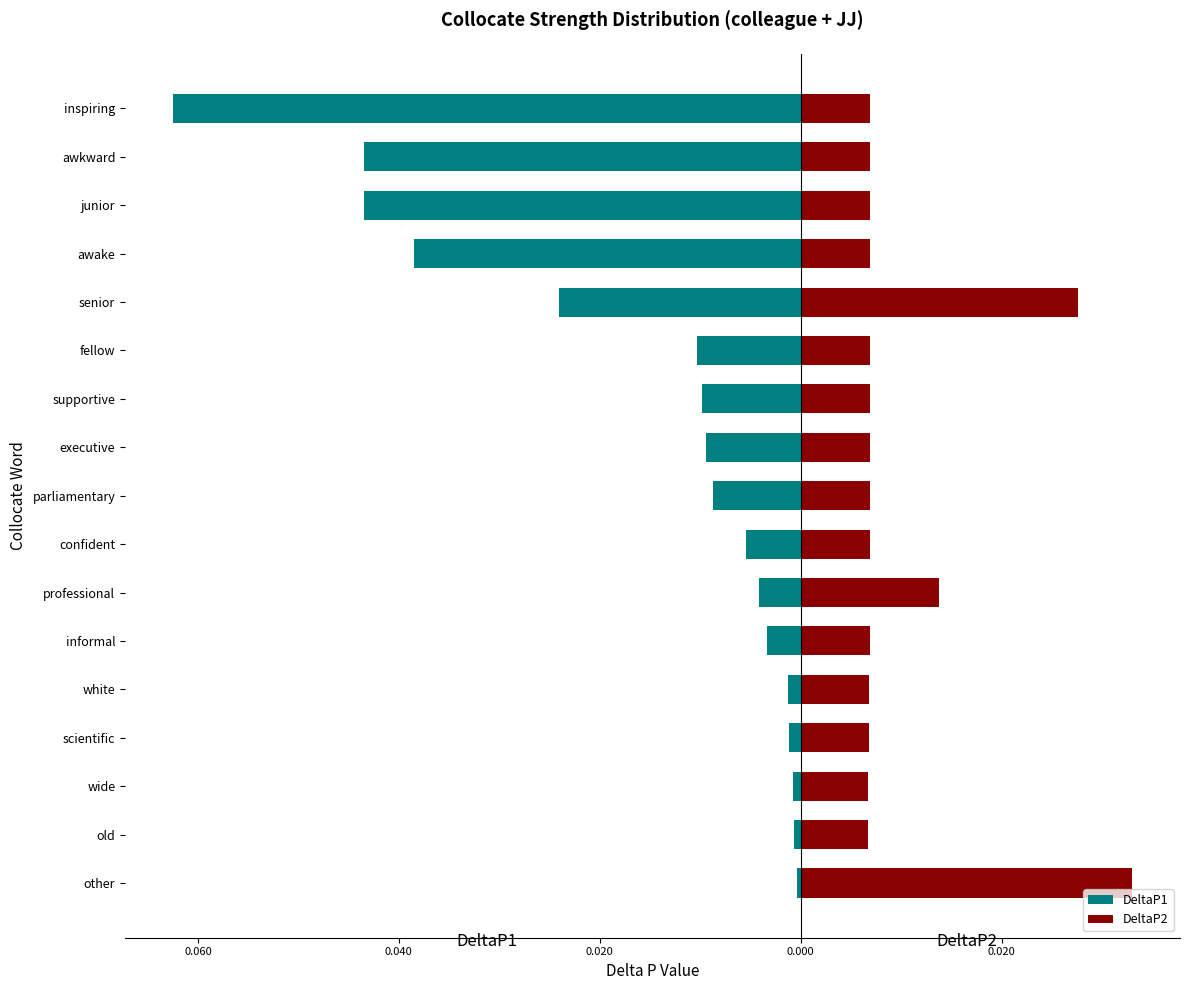

Which series changed the most between supportive and executive?

DeltaP1